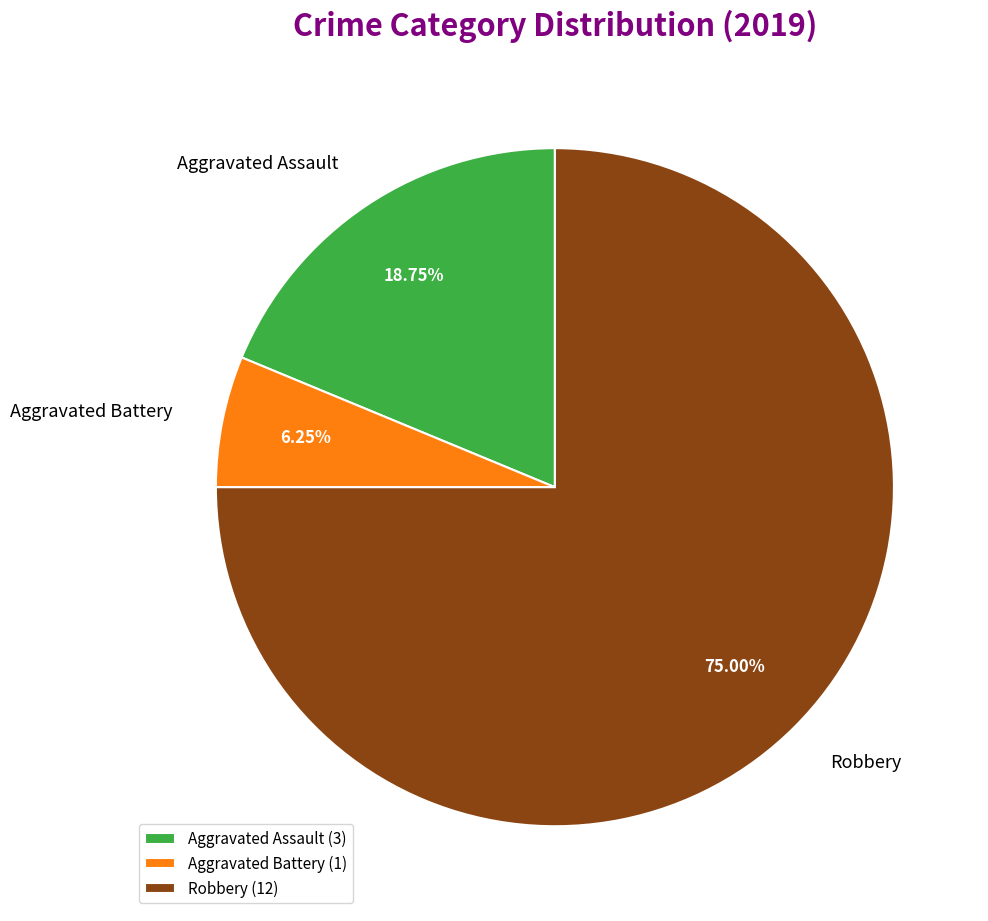

What percentage is the Aggravated Battery slice, to the nearest percent?

6%